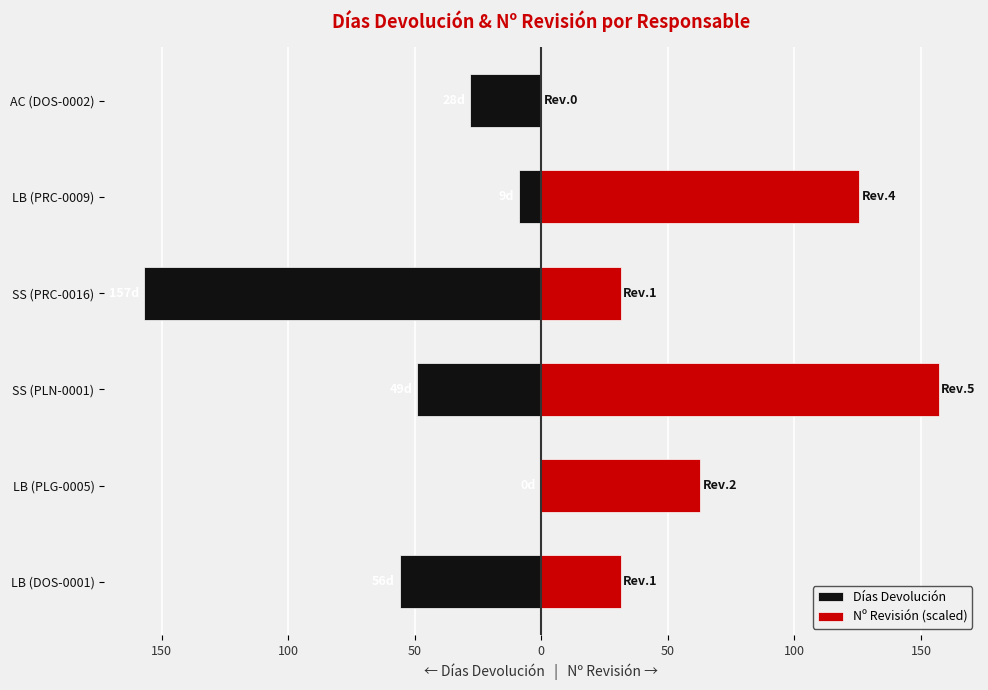

Rank the series by their maximum value, from lowest to highest.

Días Devolución, Nº Revisión (scaled)